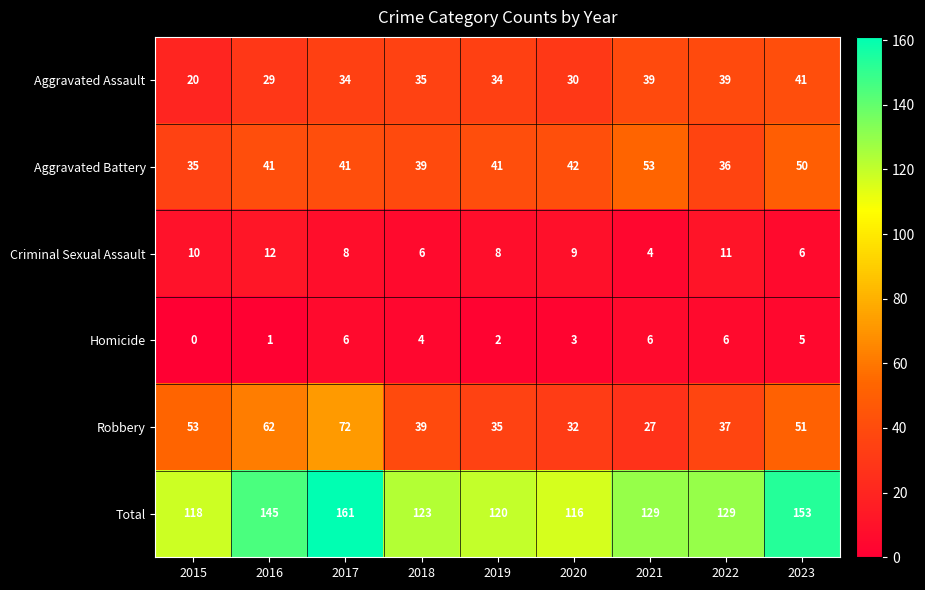

At which category does the chart reach its minimum across all series?

2015